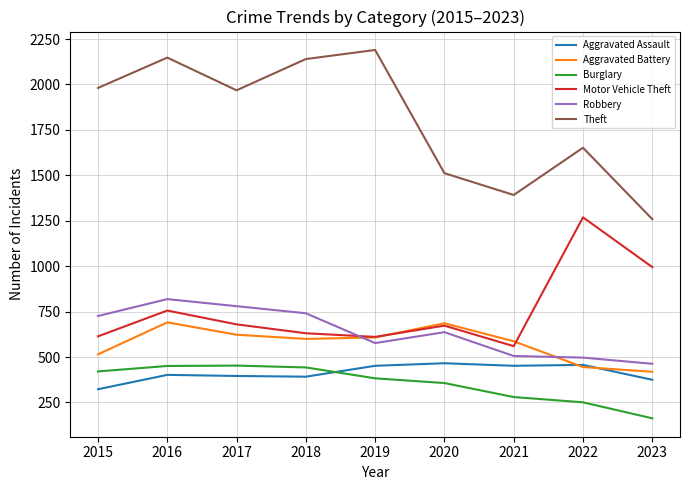

How many lines are shown in the chart?

6